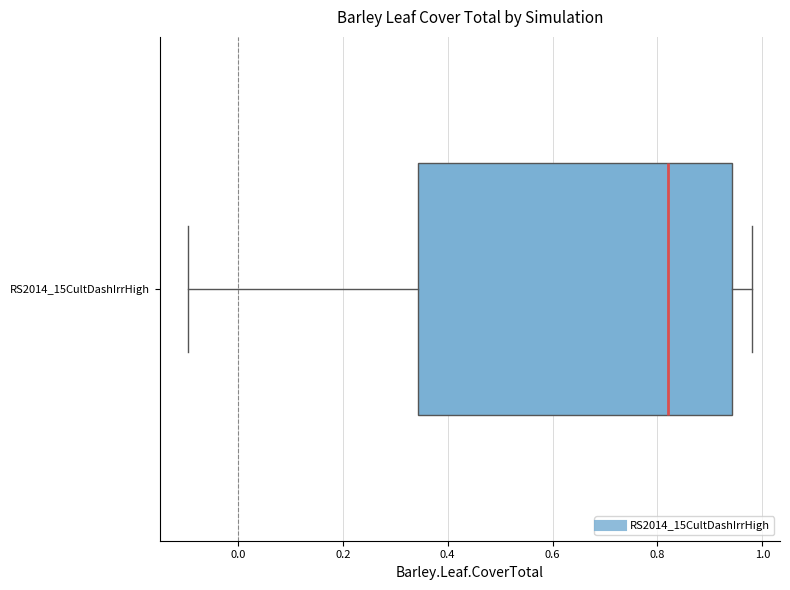

Read this box plot against the x-axis: the position of the median line, the range covered by the box, and the ends of both whiskers. The values are not printed on the chart, so give them approximately, as read against the axis.

median 0.82, box 0.34 to 0.94, whiskers -0.10 to 0.98